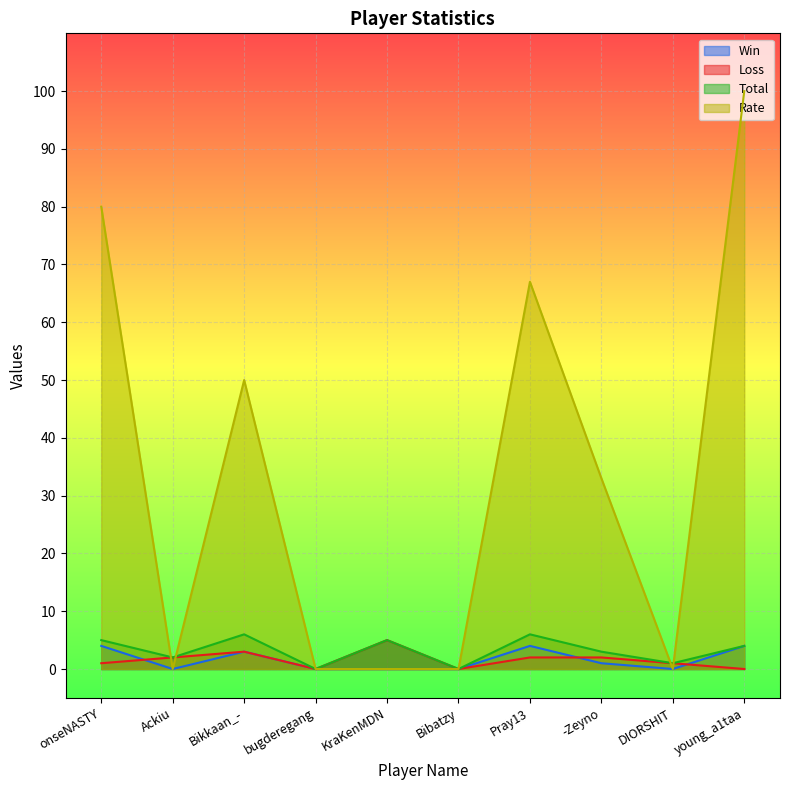

Where is Total nearest to the value 3?

-Zeyno